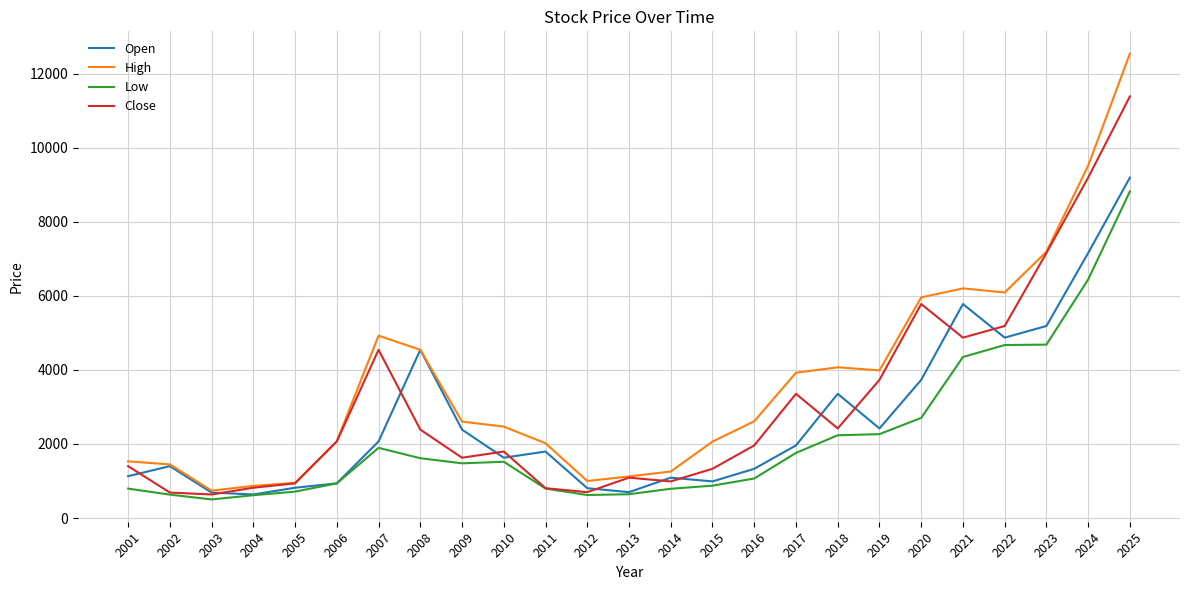

Where does the Low series first go above 1477?

2007